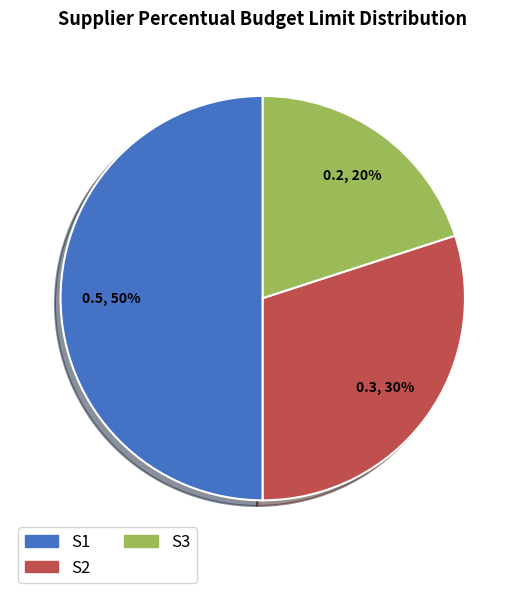

Do S2 and S1 together represent more than half of the pie?

Yes